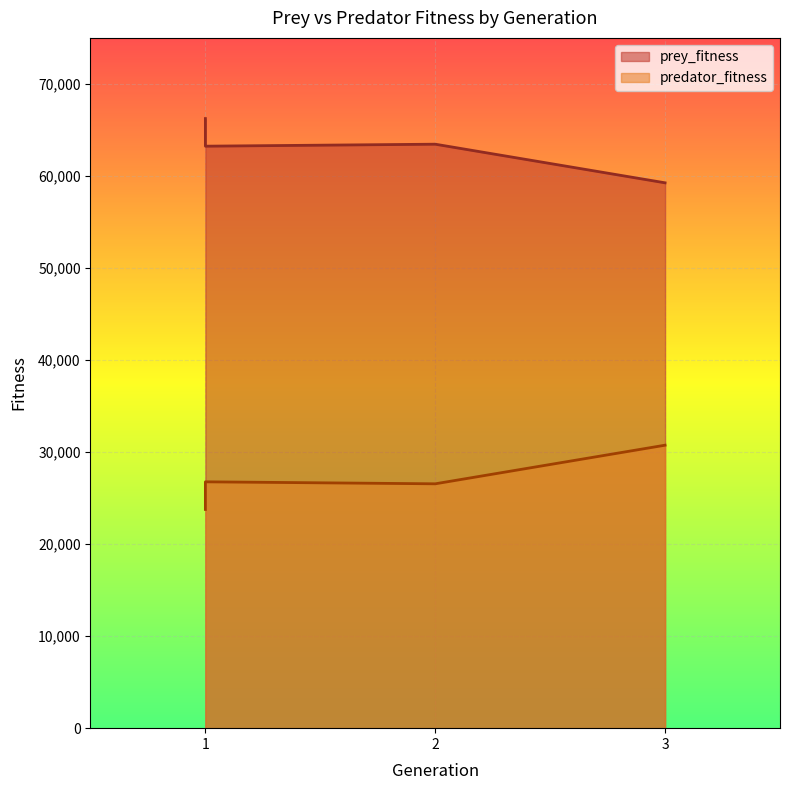

Where is the first local maximum for prey_fitness?

2